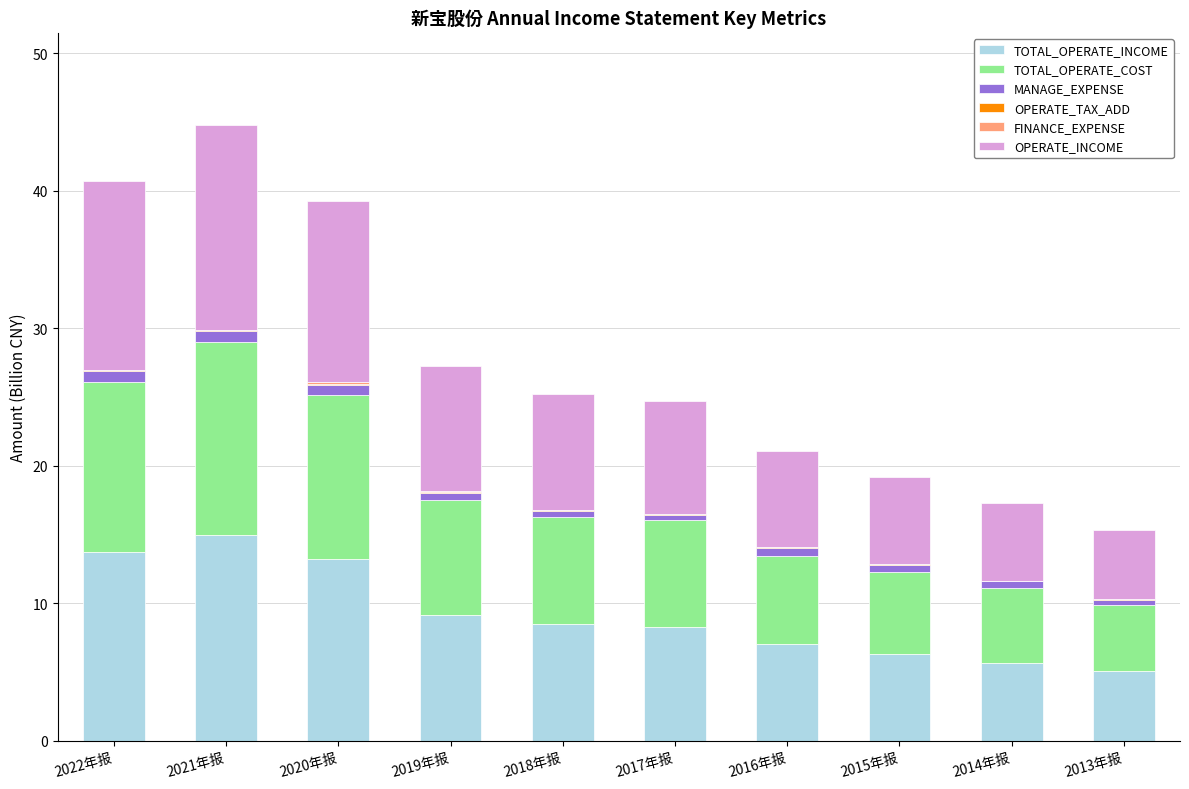

What value does the TOTAL_OPERATE_INCOME series have at 2021年报?

14.9